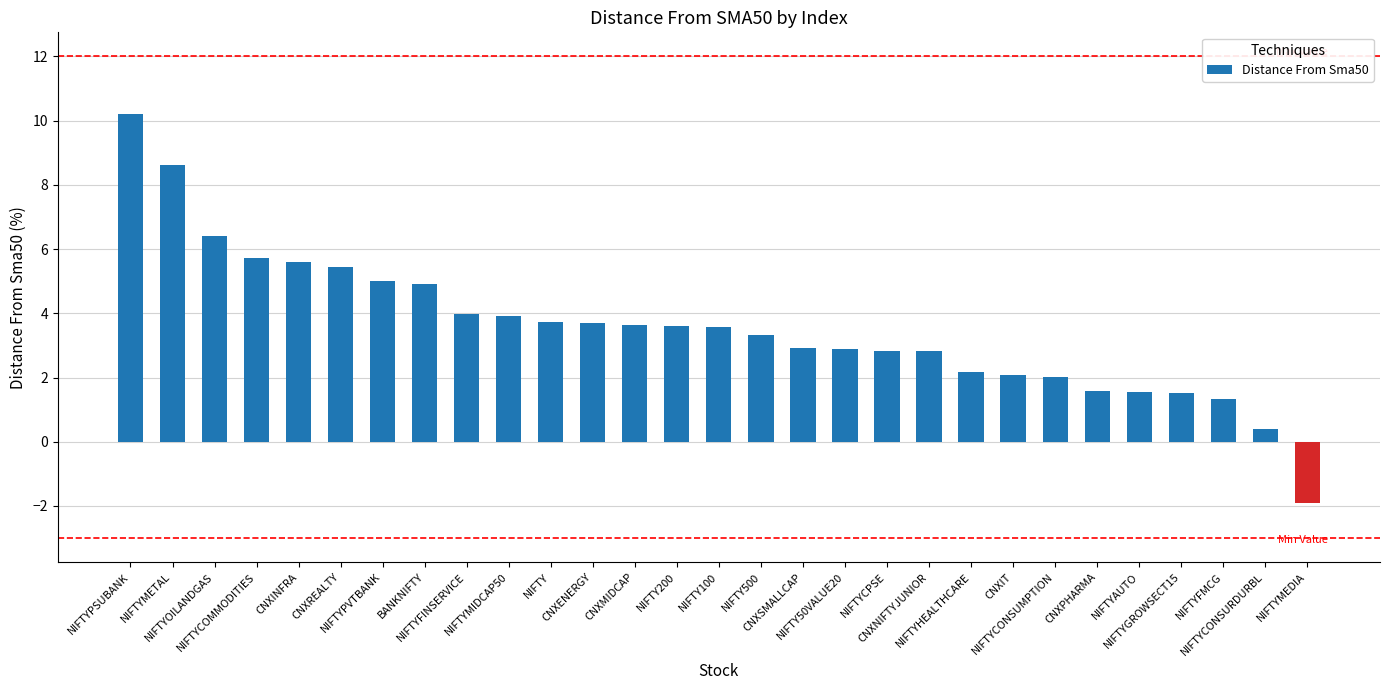

What is the value of the 5th bar from the left?

5.6